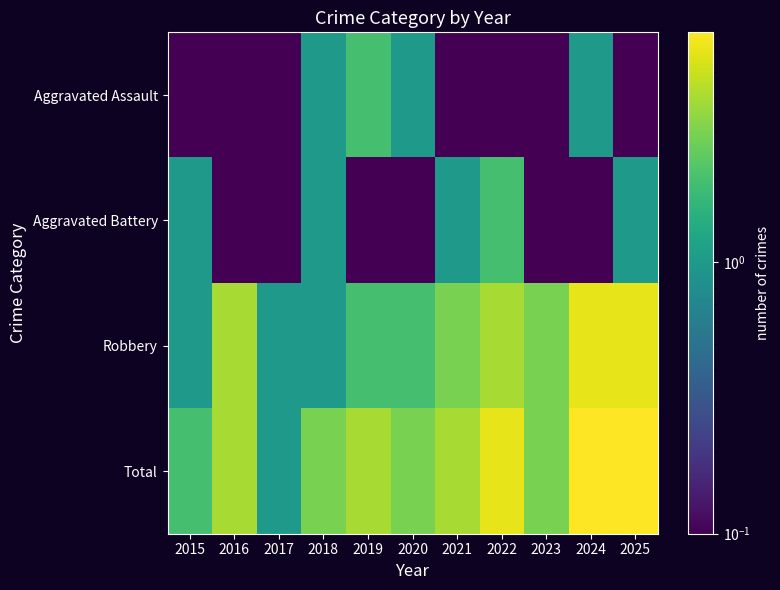

At how many categories does at least one series exceed 3?

6